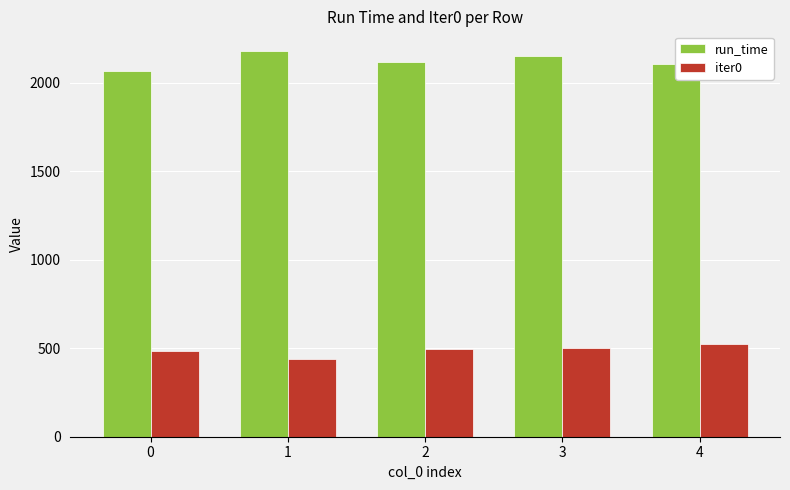

True or false: run_time has a value of 722.0 at 0.

False